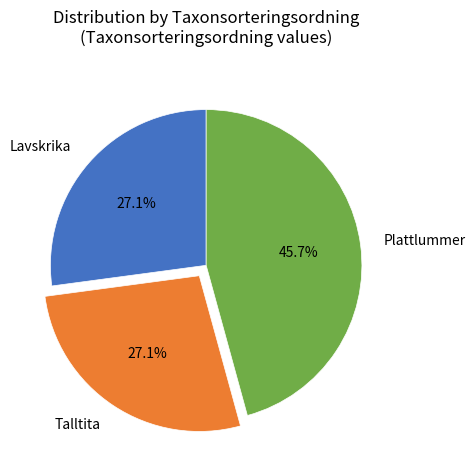

To the nearest percent, what percentage of the pie is Lavskrika?

27%